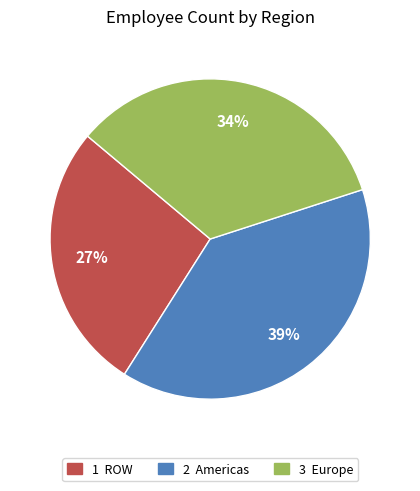

To the nearest percent, what is the average slice percentage?

33%